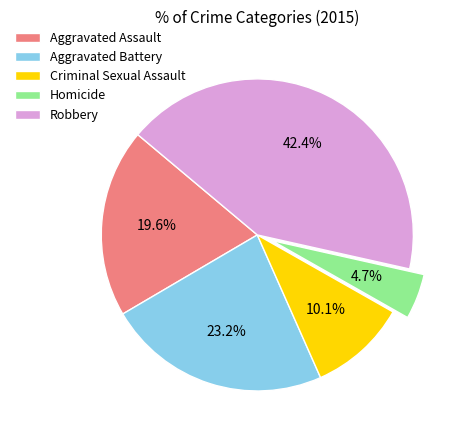

To the nearest percent, what percentage of the pie is Homicide?

5%